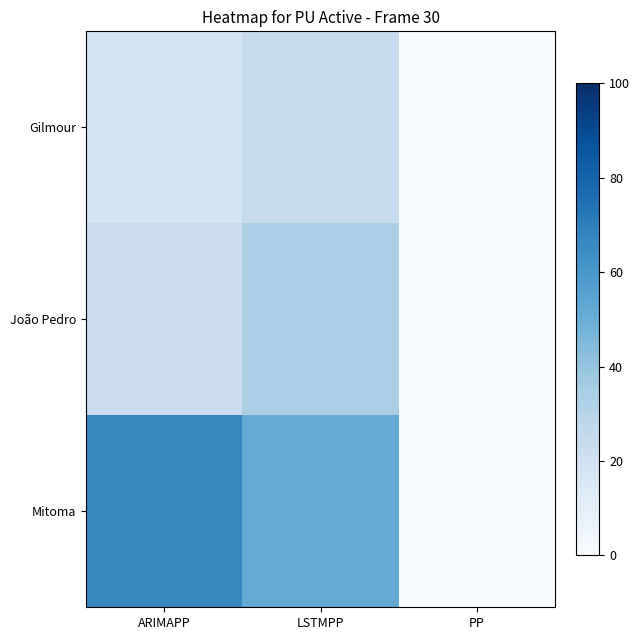

Rank the series at PP from lowest to highest value.

Gilmour, João Pedro, Mitoma